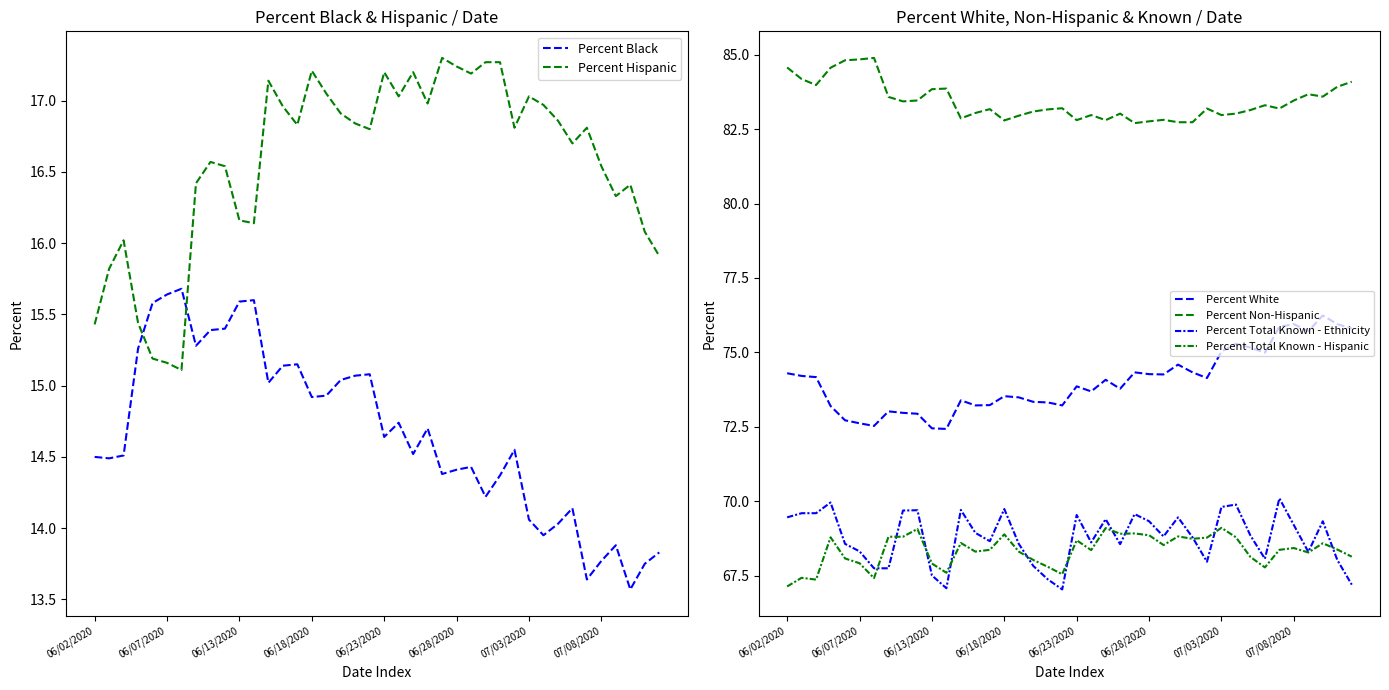

How many interior local peaks does the Percent Total Known - Ethnicity series have?

11